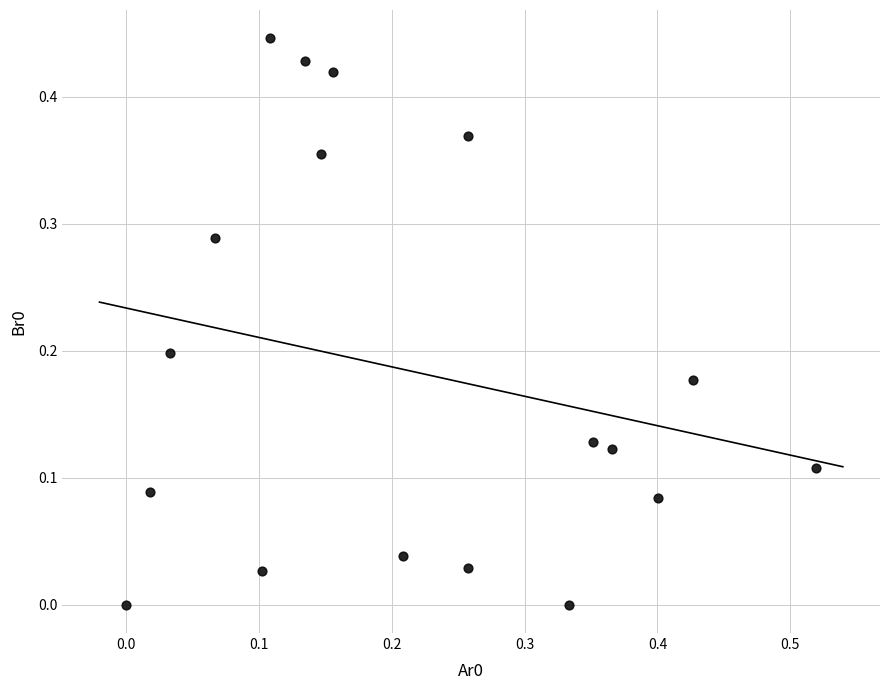

What is the range of X values (max minus min)?

0.5